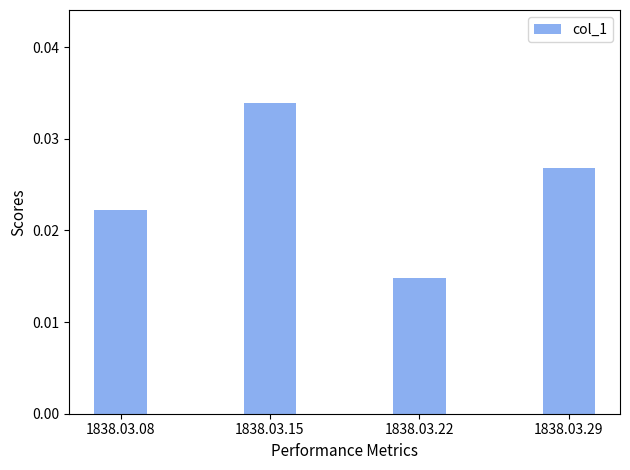

List the labels in order of value, largest first.

1838.03.15, 1838.03.29, 1838.03.08, 1838.03.22